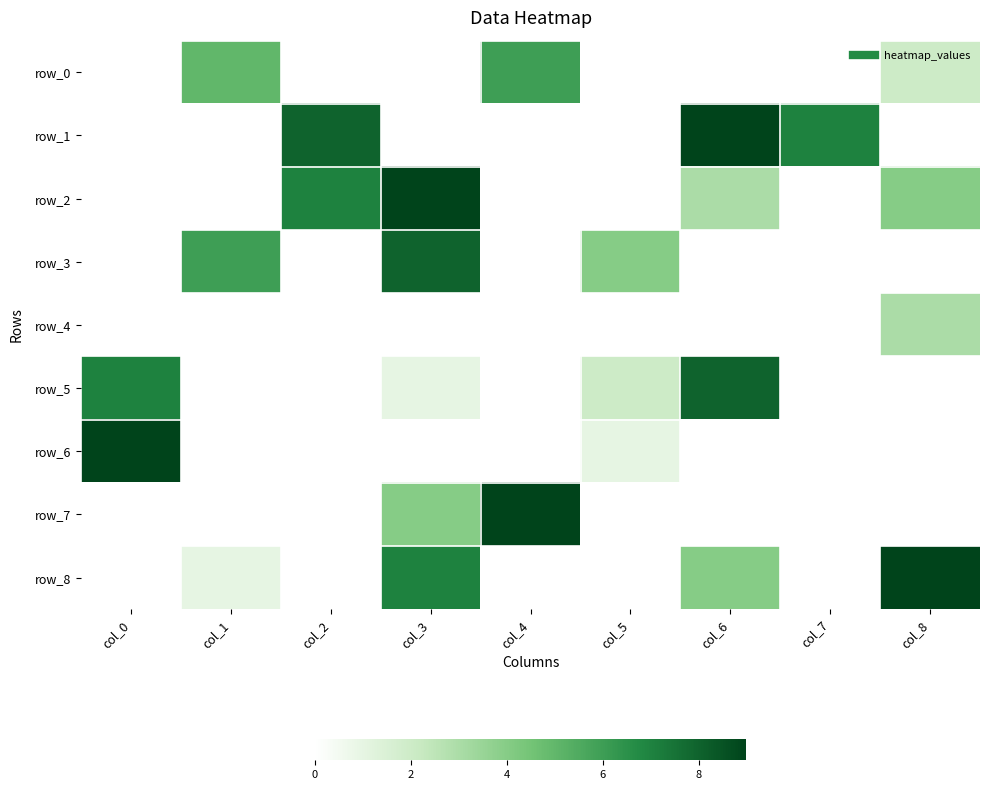

Count the number of data series in this chart.

9